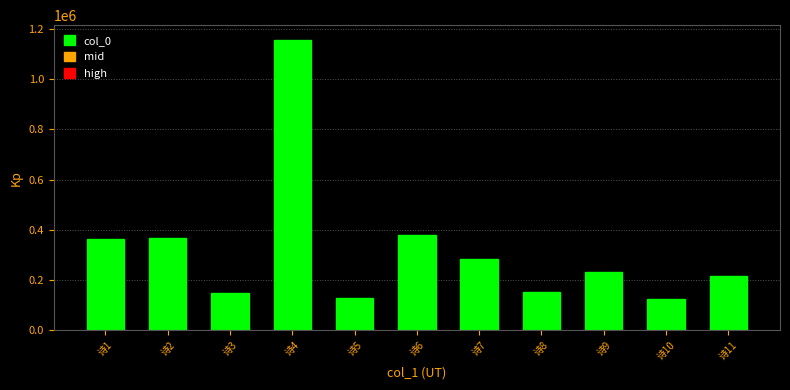

What is the ratio of the value at 诗5 to the value at 诗3?

0.8